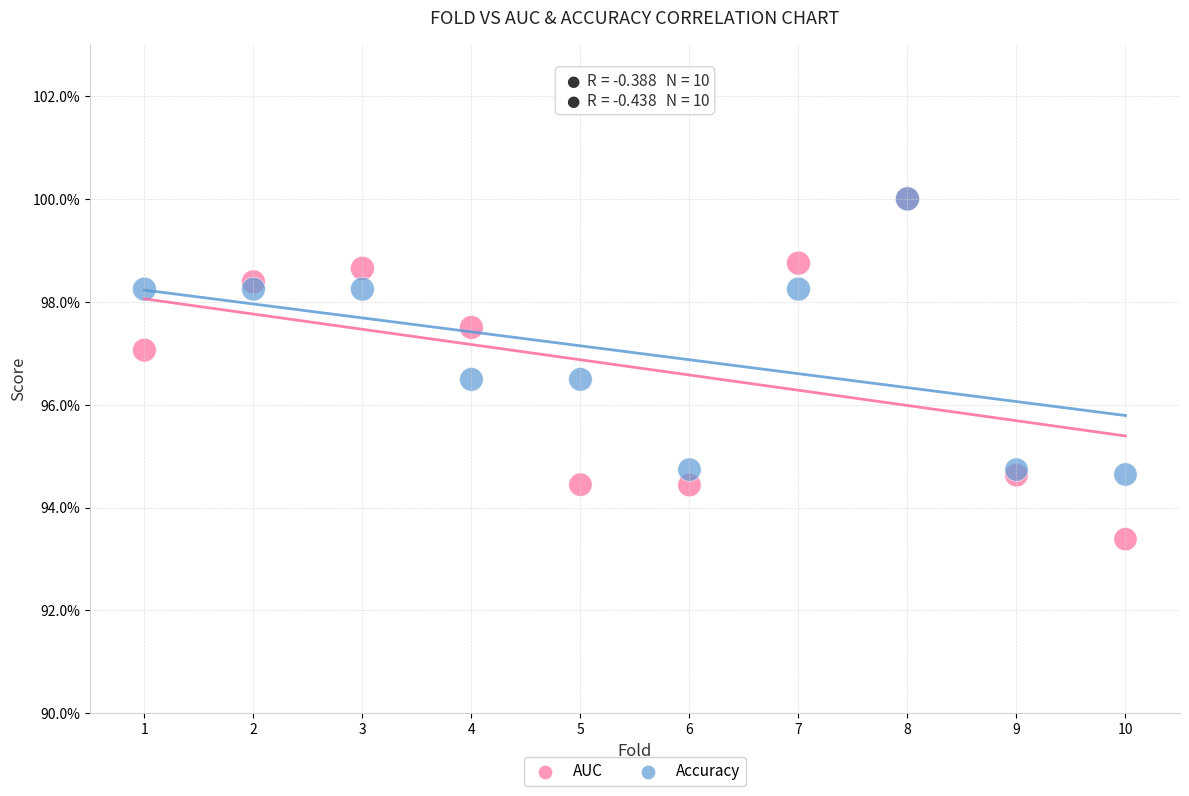

What are all the series names shown in the legend?

AUC, Accuracy